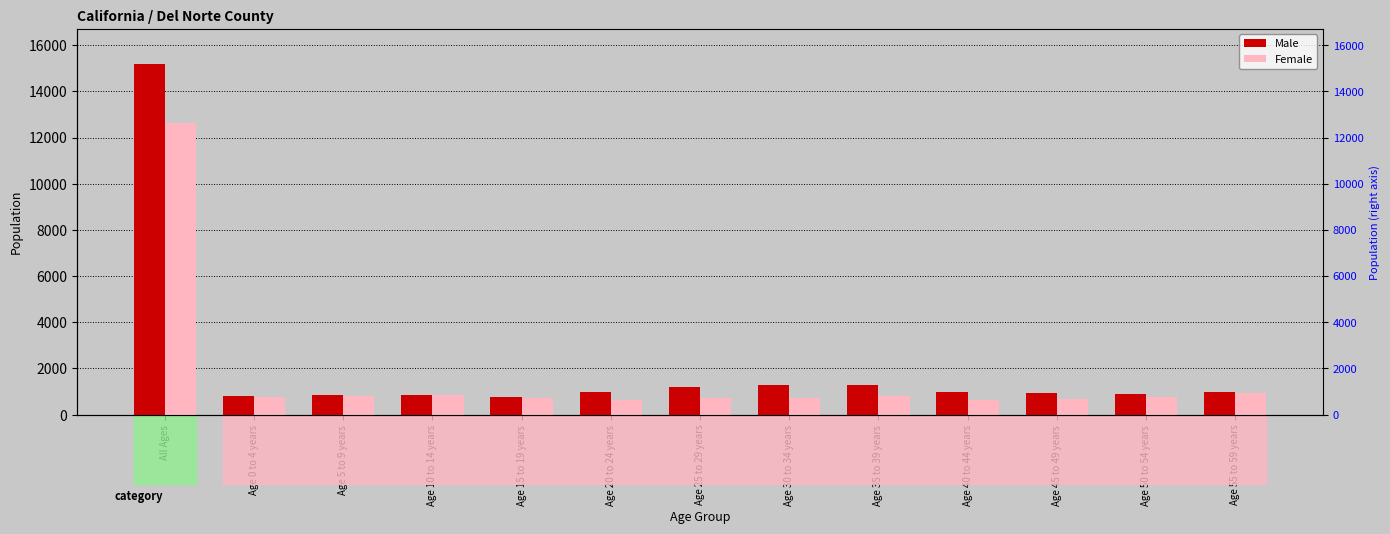

Reading right to left, extract all data points from this chart.

Male: Age 55 to 59 years=993	Age 50 to 54 years=895	Age 45 to 49 years=935	Age 40 to 44 years=998	Age 35 to 39 years=1269	Age 30 to 34 years=1301	Age 25 to 29 years=1202	Age 20 to 24 years=965	Age 15 to 19 years=773	Age 10 to 14 years=856	Age 5 to 9 years=853	Age 0 to 4 years=812	All Ages=15188
Female: Age 55 to 59 years=947	Age 50 to 54 years=746	Age 45 to 49 years=668	Age 40 to 44 years=636	Age 35 to 39 years=787	Age 30 to 34 years=707	Age 25 to 29 years=723	Age 20 to 24 years=619	Age 15 to 19 years=706	Age 10 to 14 years=832	Age 5 to 9 years=806	Age 0 to 4 years=748	All Ages=12640